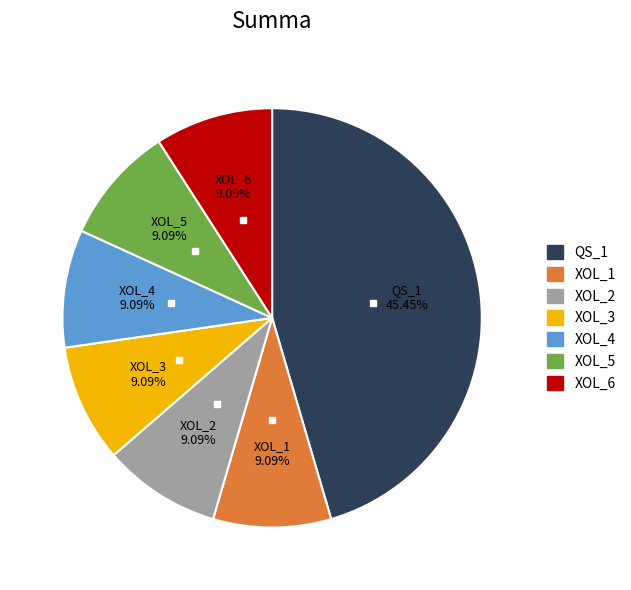

Does any single category account for the majority?

No